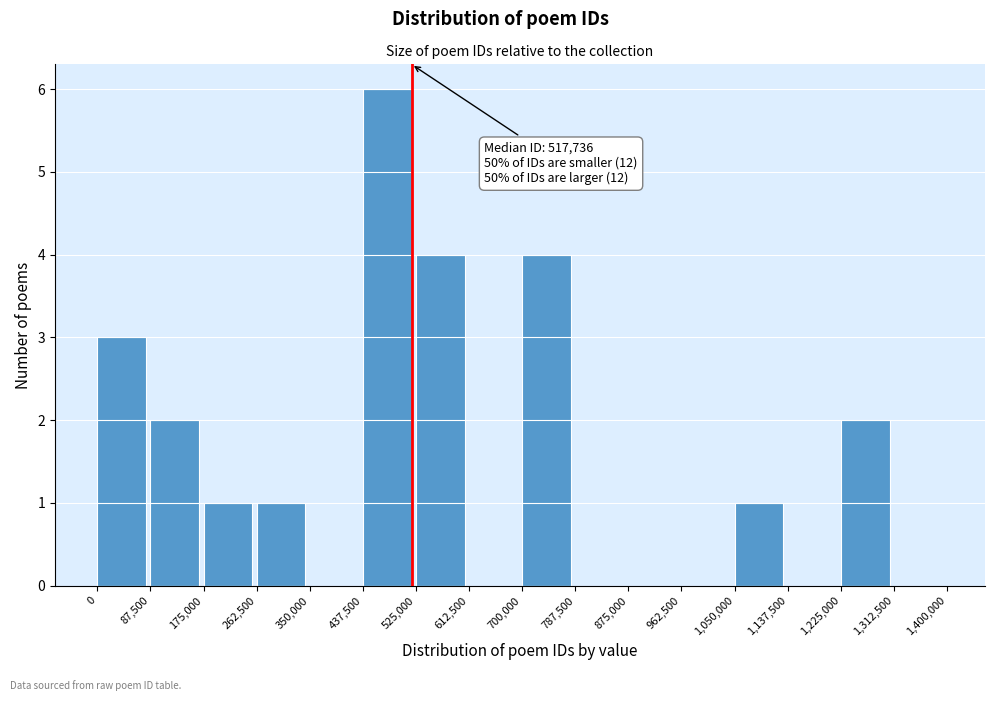

Which range on the x-axis has the tallest bar?

437,500 to 525,000